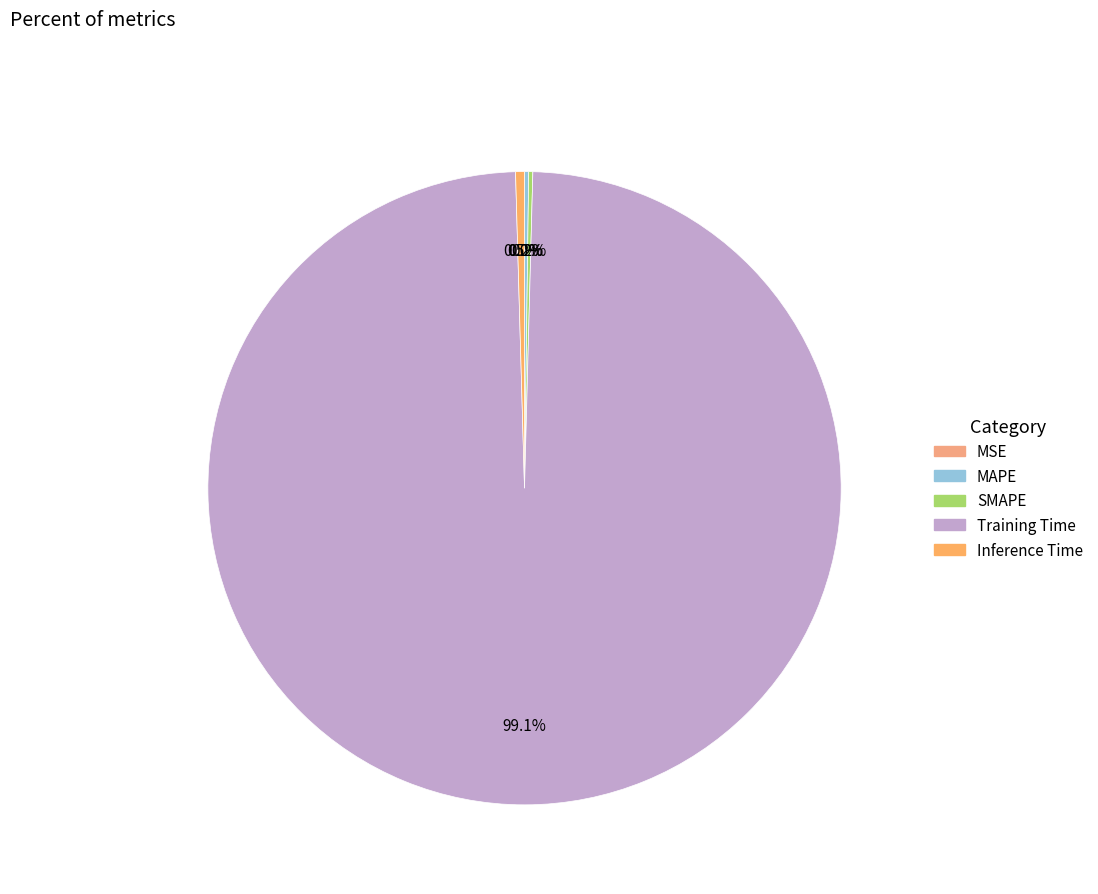

True or false: MAPE accounts for 12% of the total.

False